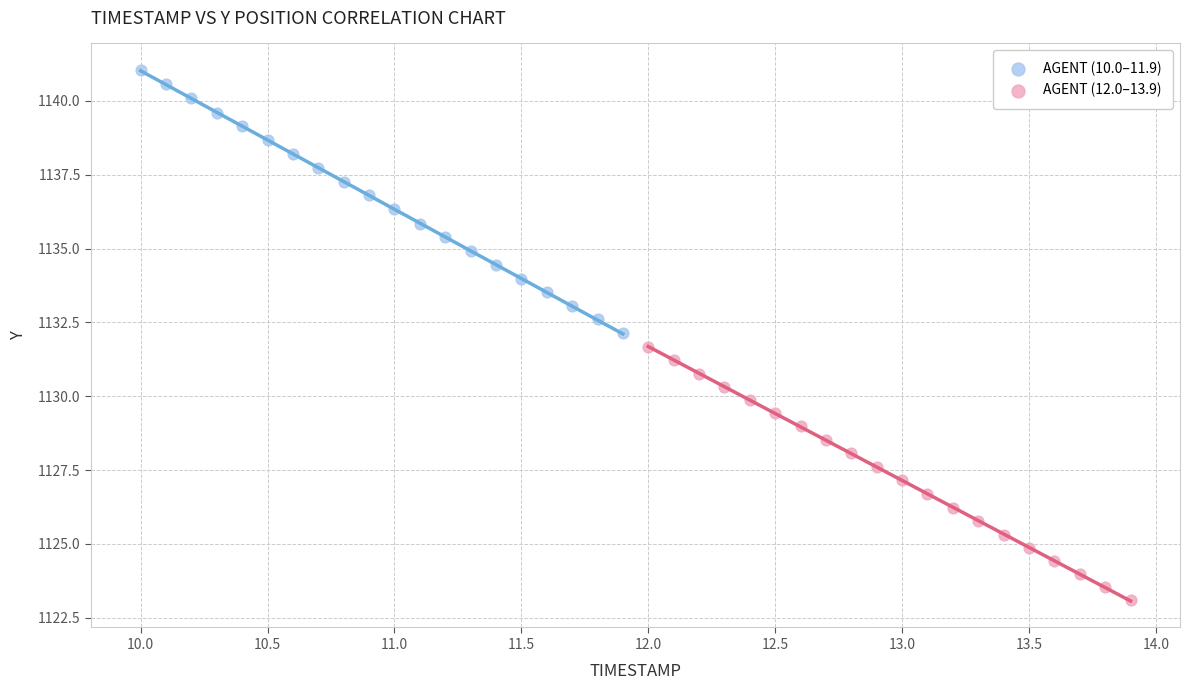

What are all the series names shown in the legend?

AGENT (10.0–11.9), AGENT (12.0–13.9)